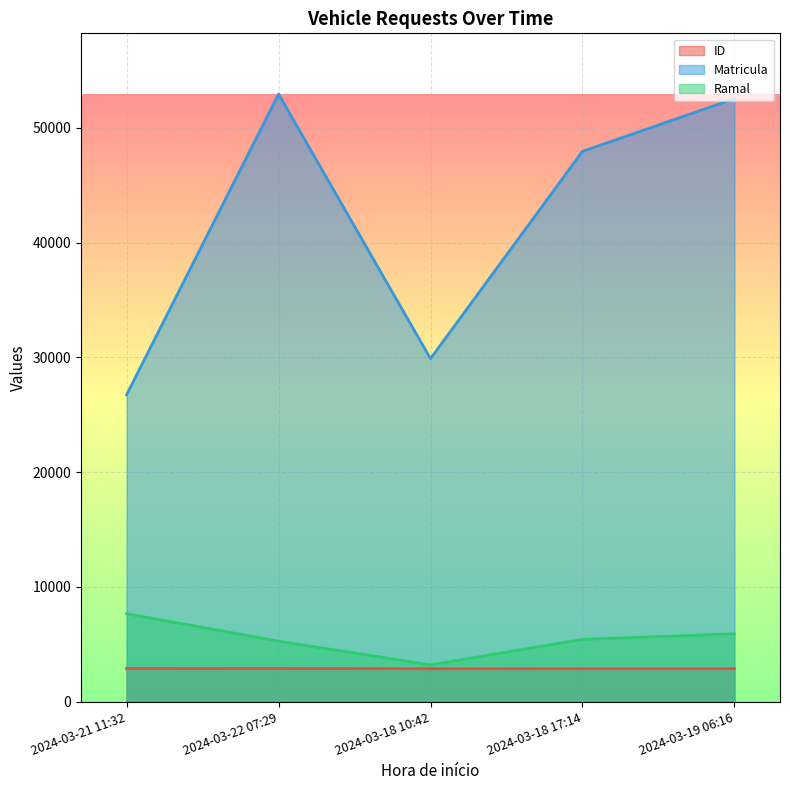

True or false: Ramal and Matricula intersect in this chart.

False